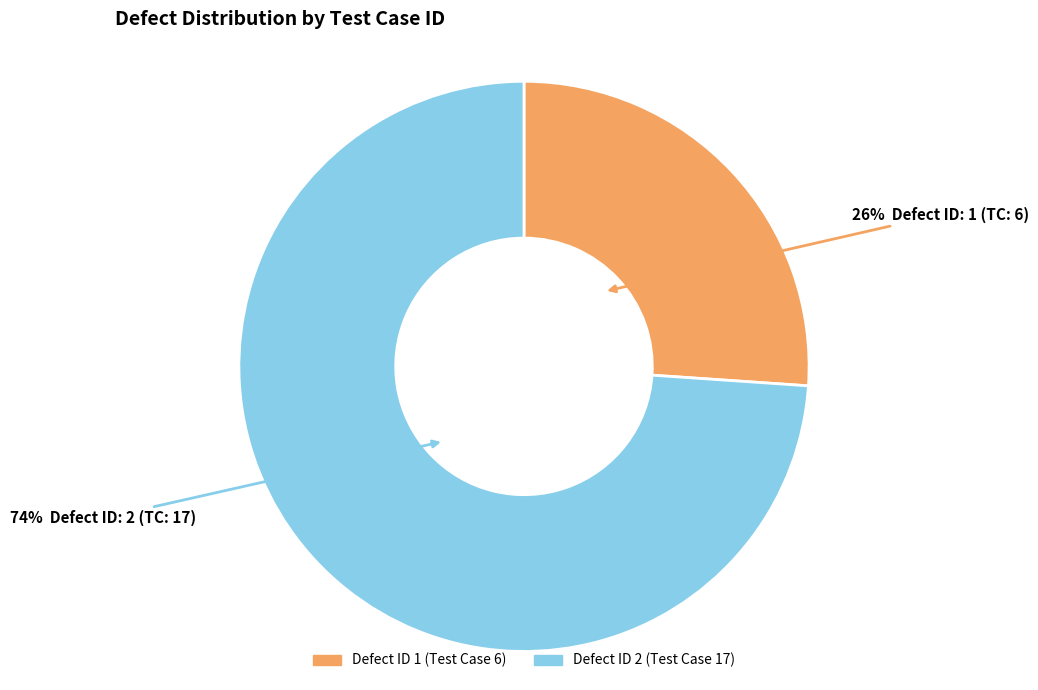

Does any single category account for the majority?

Yes